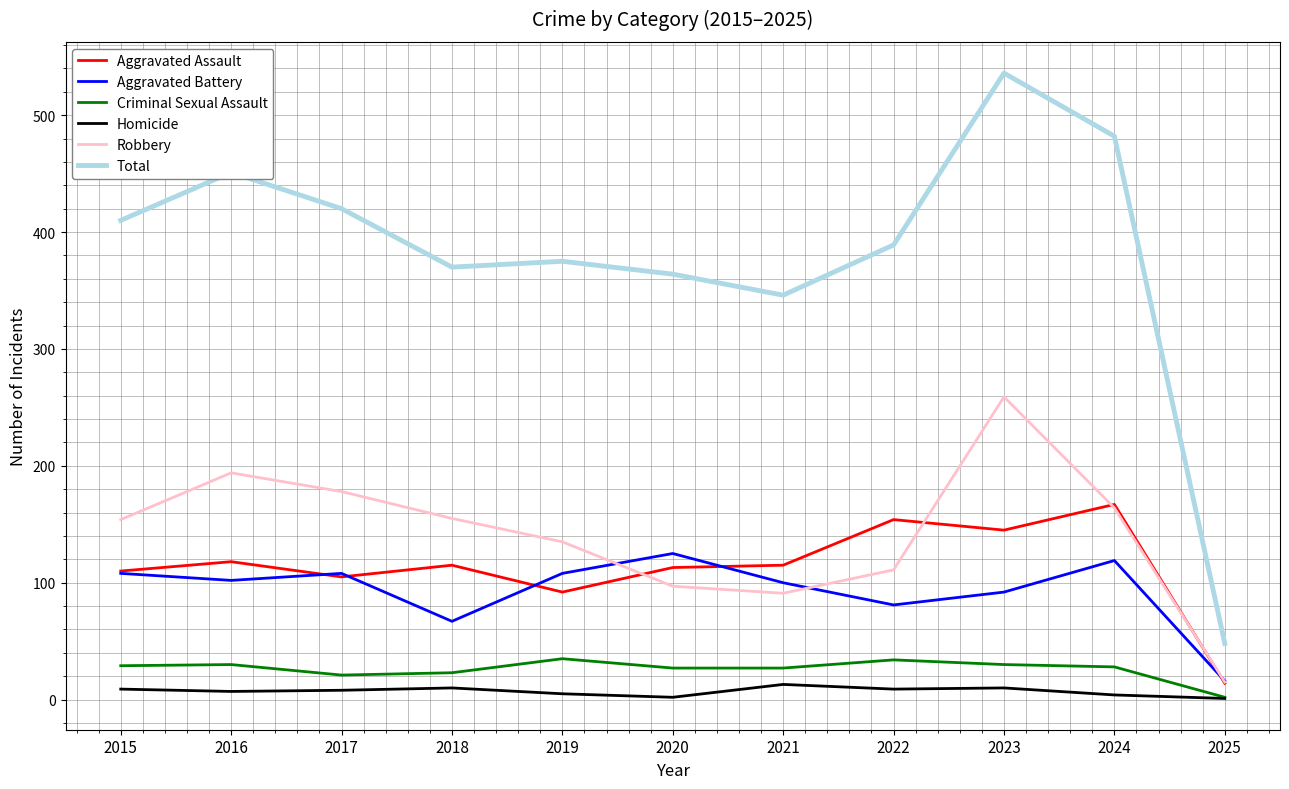

At which category does Total reach its first local peak?

2016